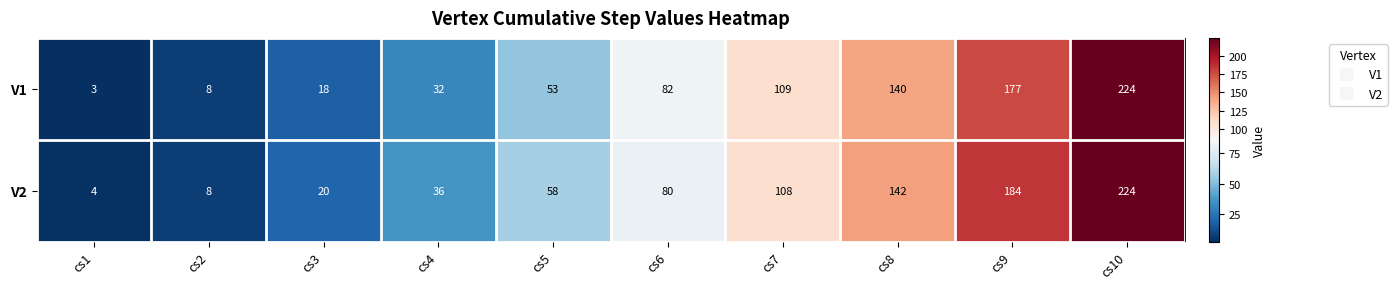

What is the minimum value shown in the chart?

3